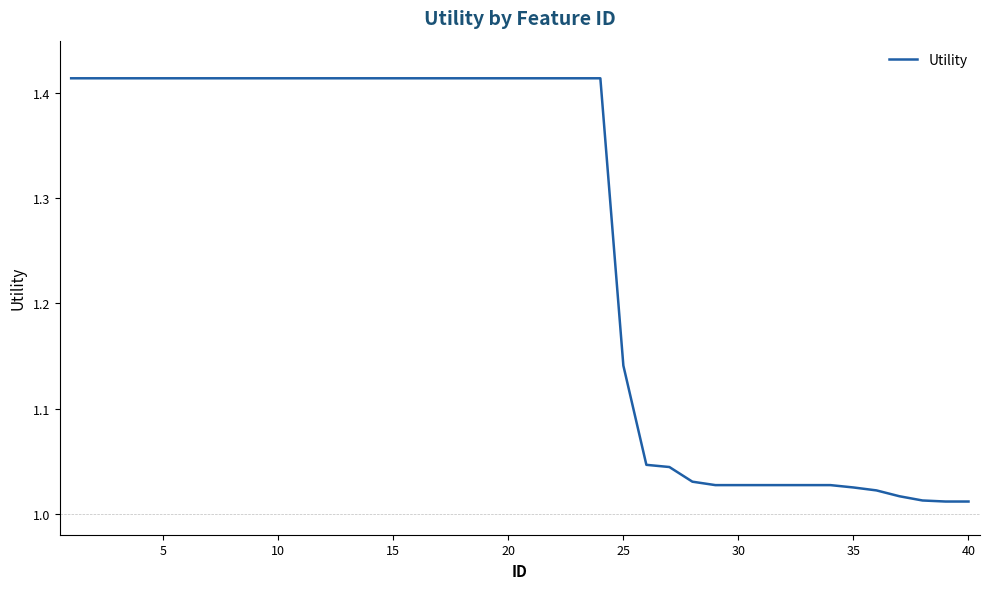

What is the difference between the maximum and minimum values?

0.4